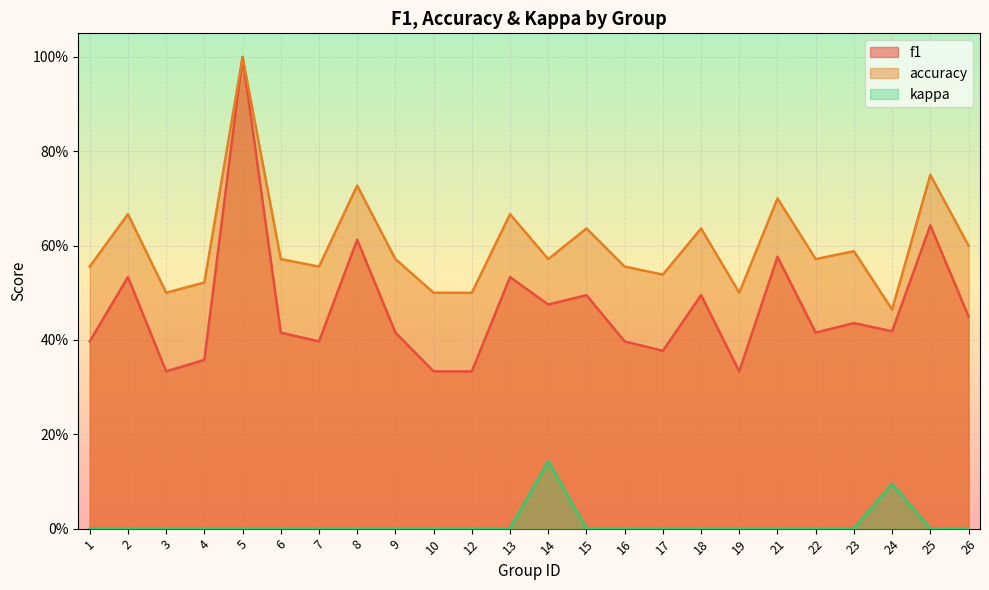

Is it true that f1 equals 0.3 at 19?

True